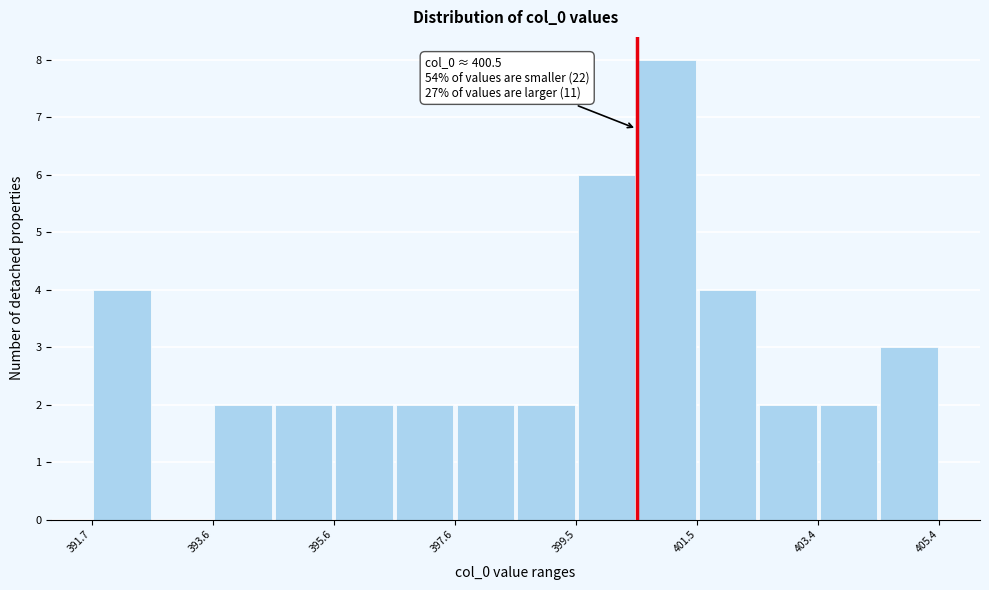

Which range on the x-axis has the tallest bar?

400.4 to 401.4